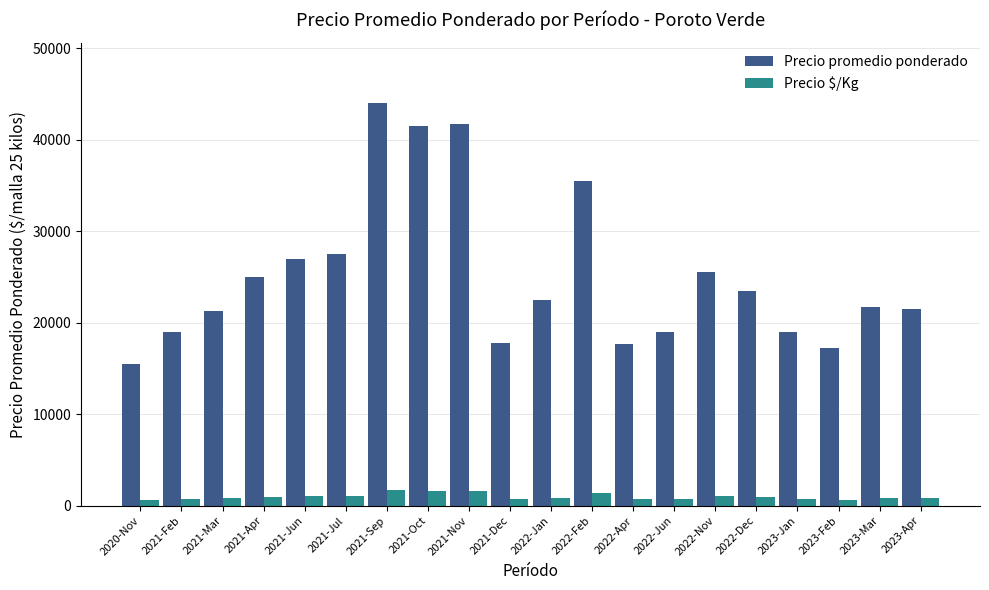

At which category is the sum across all series the highest?

2021-Sep